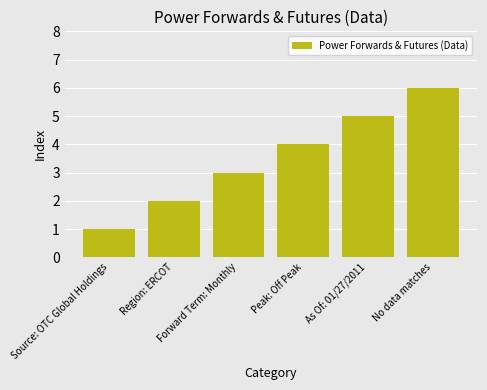

Reading left to right, what are all the values shown in this chart?

1	2	3	4	5	6